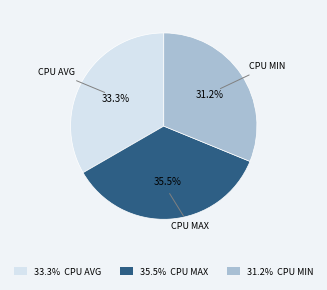

Count the number of slices in the pie.

3